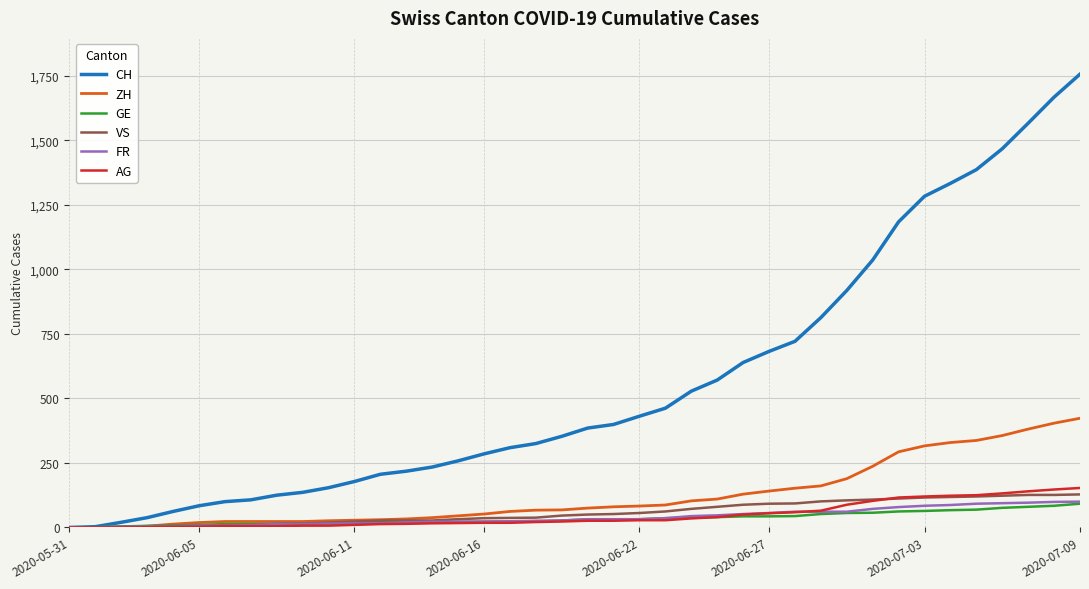

Which series has the largest range (max minus min)?

CH